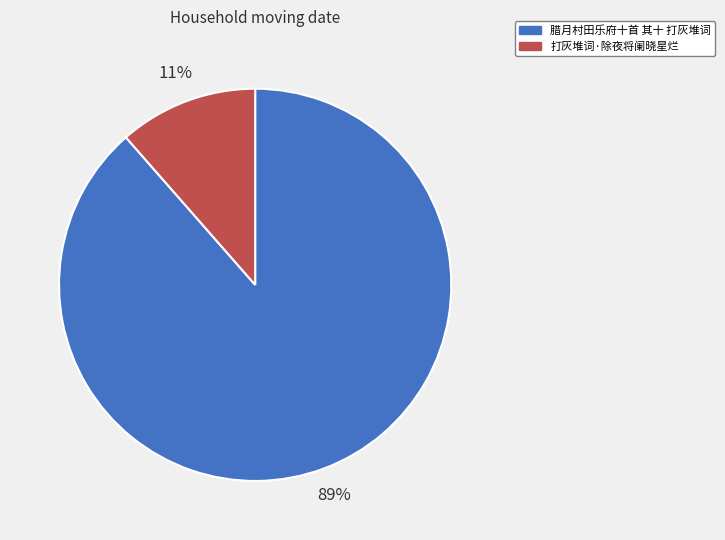

Is the sum of 打灰堆词·除夜将阑晓星烂 and 腊月村田乐府十首 其十 打灰堆词 greater than half?

Yes